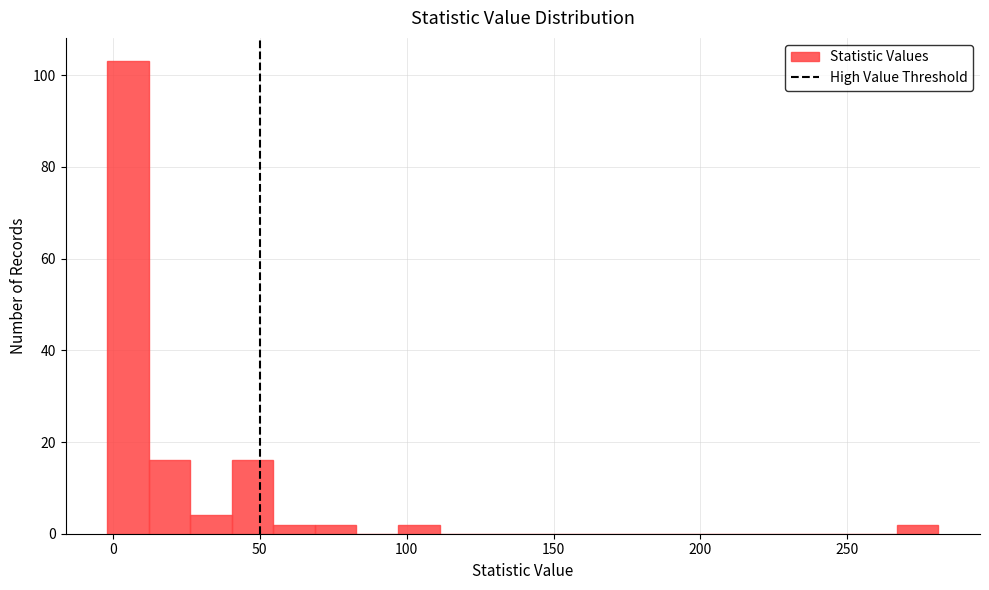

Around what value on the x-axis is the tallest bar? Give the approximate position of its centre, as read against the axis.

5